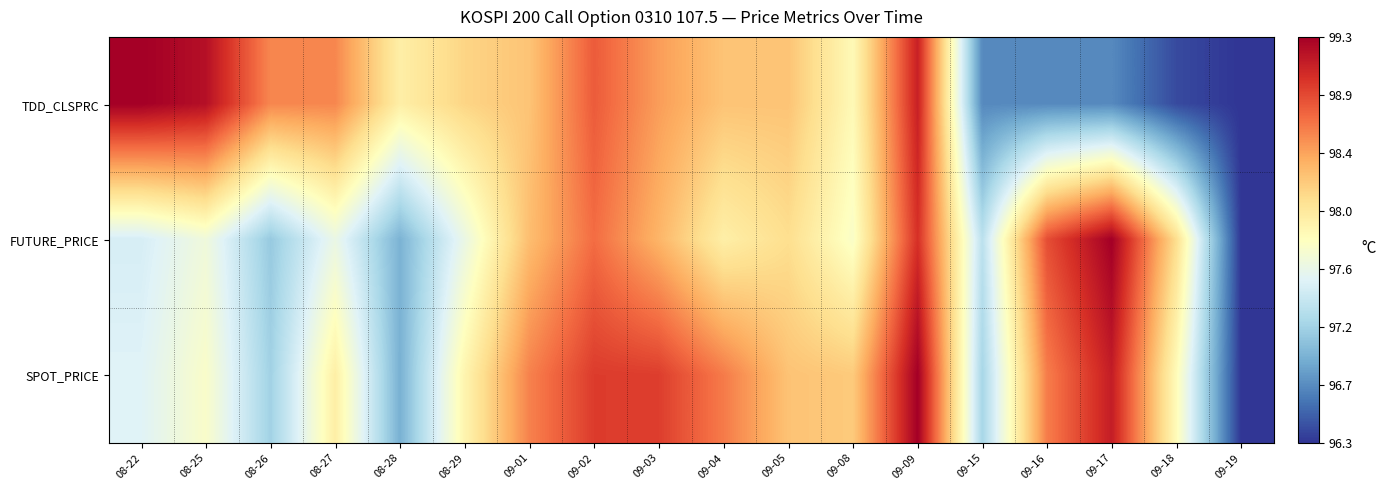

Reading left to right, transcribe all the data shown in this chart.

TDD_CLSPRC: 08-22=1.0	08-25=1.0	08-26=0.8	08-27=0.8	08-28=0.6	08-29=0.6	09-01=0.7	09-02=0.8	09-03=0.7	09-04=0.7	09-05=0.7	09-08=0.5	09-09=0.9	09-15=0.1	09-16=0.1	09-17=0.1	09-18=0.0	09-19=0.0
FUTURE_PRICE: 08-22=0.4	08-25=0.5	08-26=0.3	08-27=0.4	08-28=0.2	08-29=0.4	09-01=0.7	09-02=0.8	09-03=0.7	09-04=0.6	09-05=0.6	09-08=0.5	09-09=0.9	09-15=0.3	09-16=0.8	09-17=1.0	09-18=0.6	09-19=0.0
SPOT_PRICE: 08-22=0.4	08-25=0.5	08-26=0.3	08-27=0.6	08-28=0.2	08-29=0.5	09-01=0.8	09-02=0.9	09-03=0.9	09-04=0.8	09-05=0.7	09-08=0.6	09-09=1.0	09-15=0.3	09-16=0.8	09-17=0.9	09-18=0.5	09-19=0.0